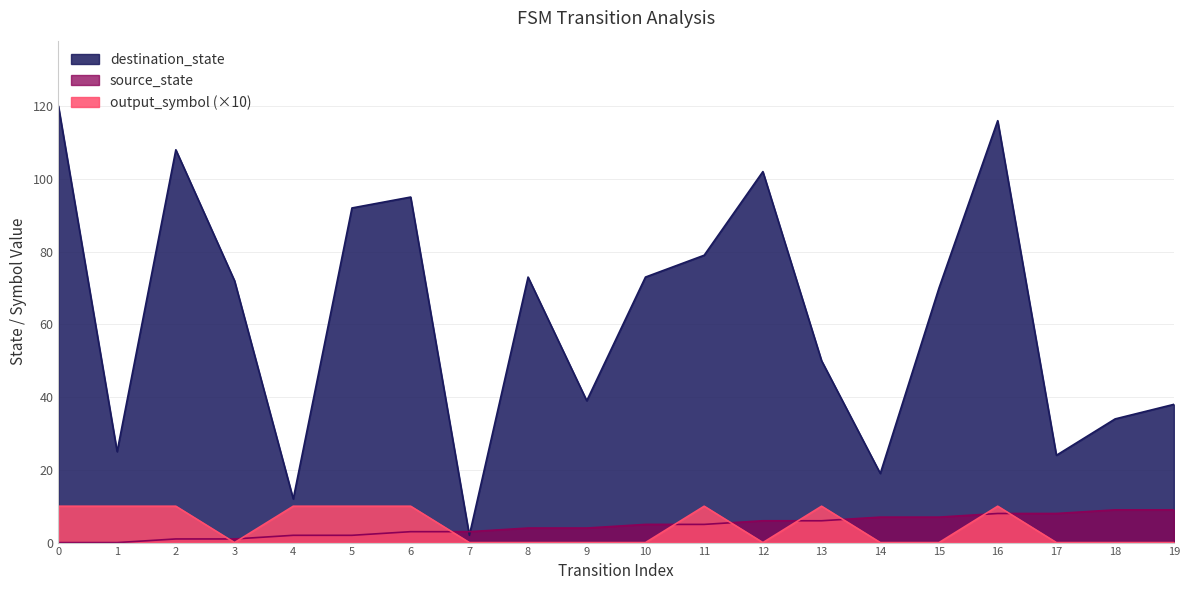

What is the difference between the maximum and minimum values in the source_state series?

9